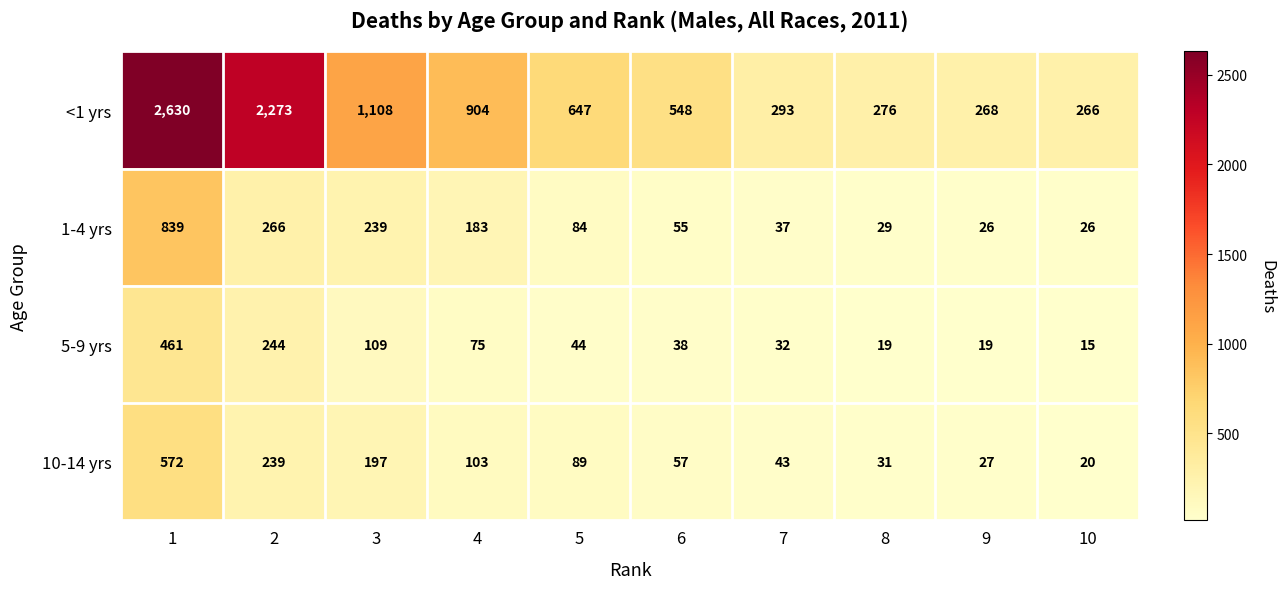

What is the difference between the highest and lowest values at 5?

603